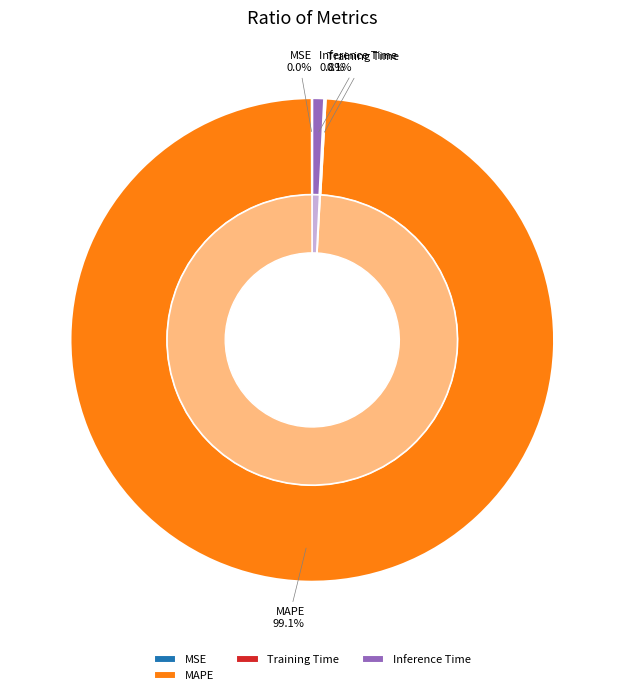

Is there any slice that represents more than half of the pie?

Yes